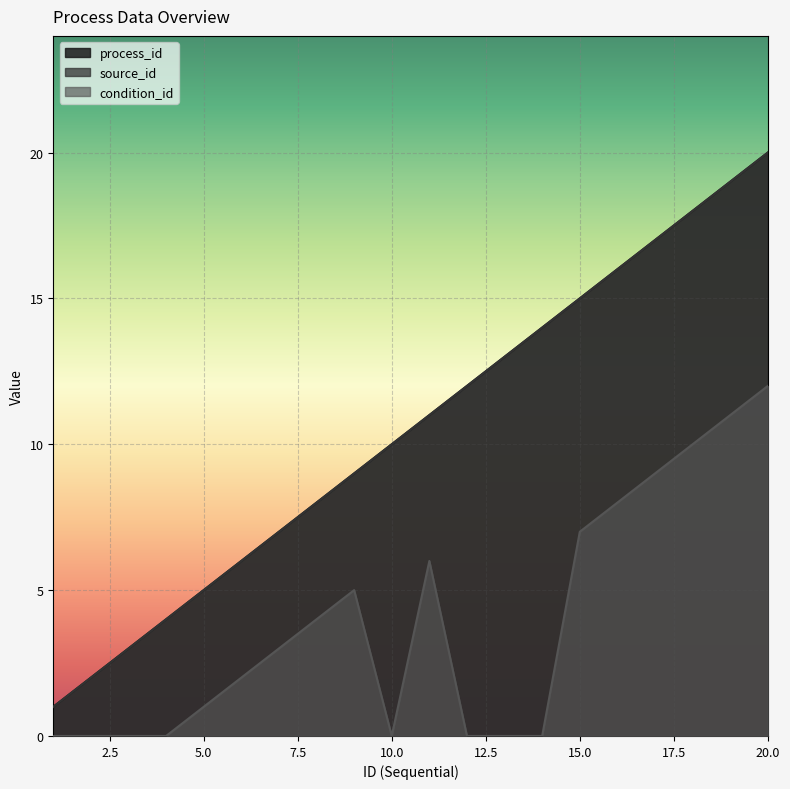

Which series has the largest total across all categories?

process_id